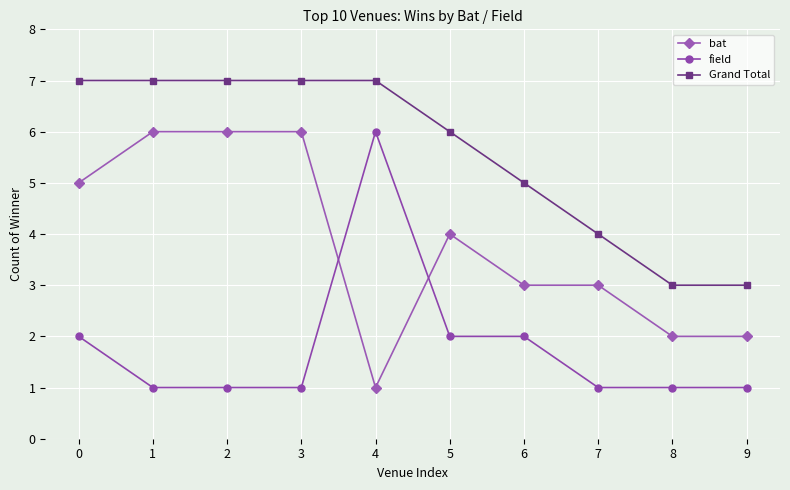

How many distinct data groups are displayed?

3